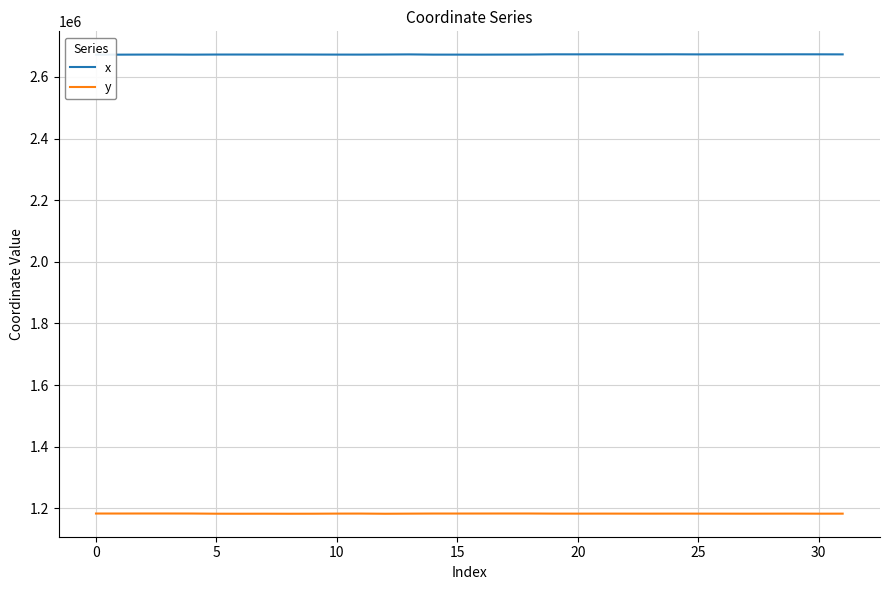

How many lines are shown in the chart?

2